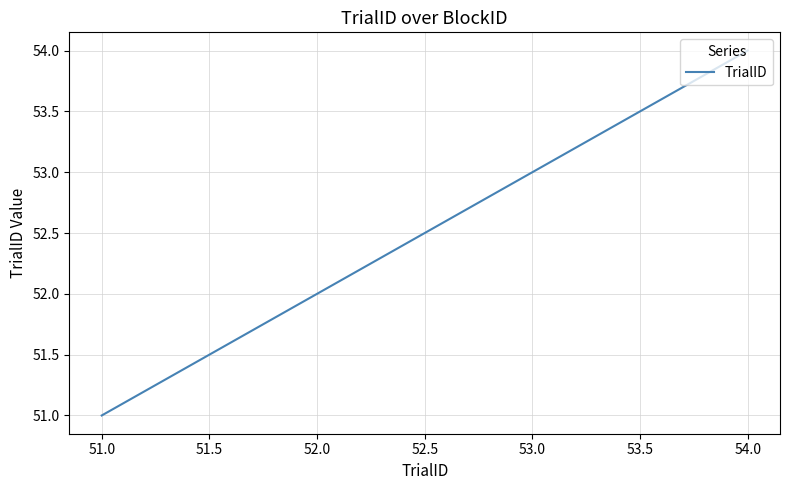

Which label corresponds to the largest value in the chart?

54.0